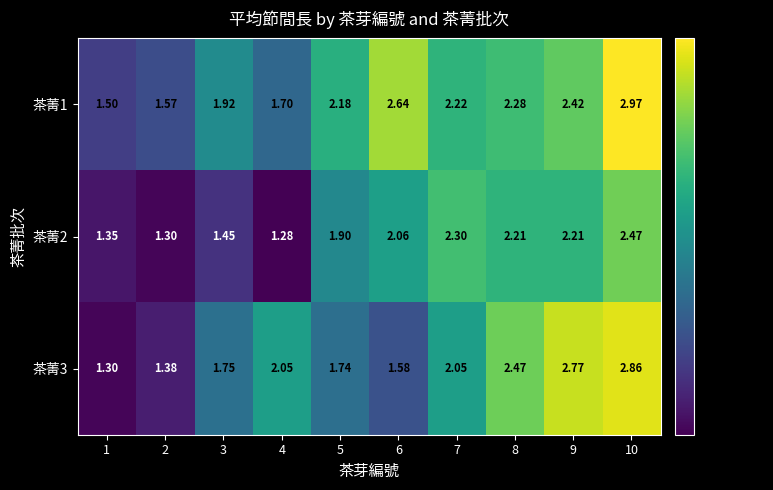

Is the value of 茶菁3 at 9 greater than the value of 茶菁1 at 6?

Yes